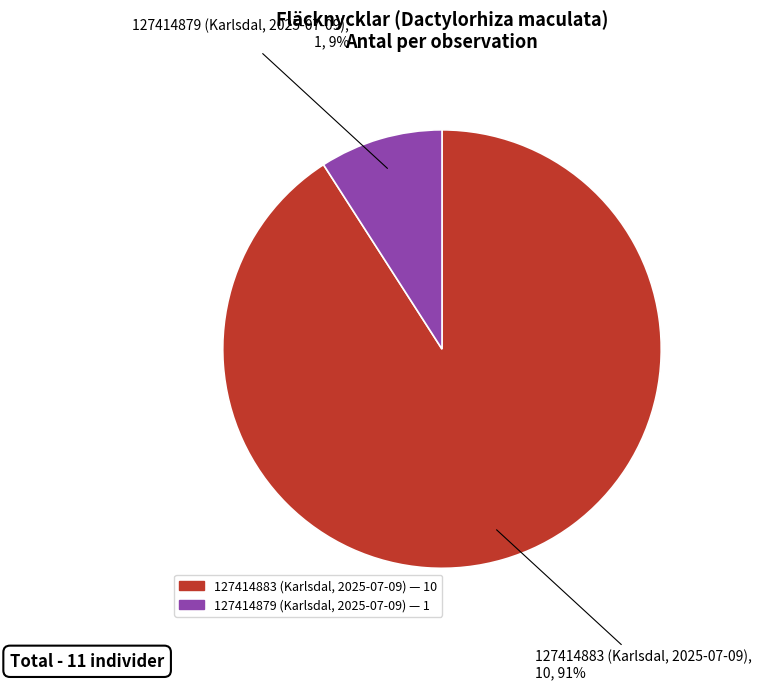

Is it true that 127414883 (Karlsdal, 2025-07-09) is 91% of the pie?

True